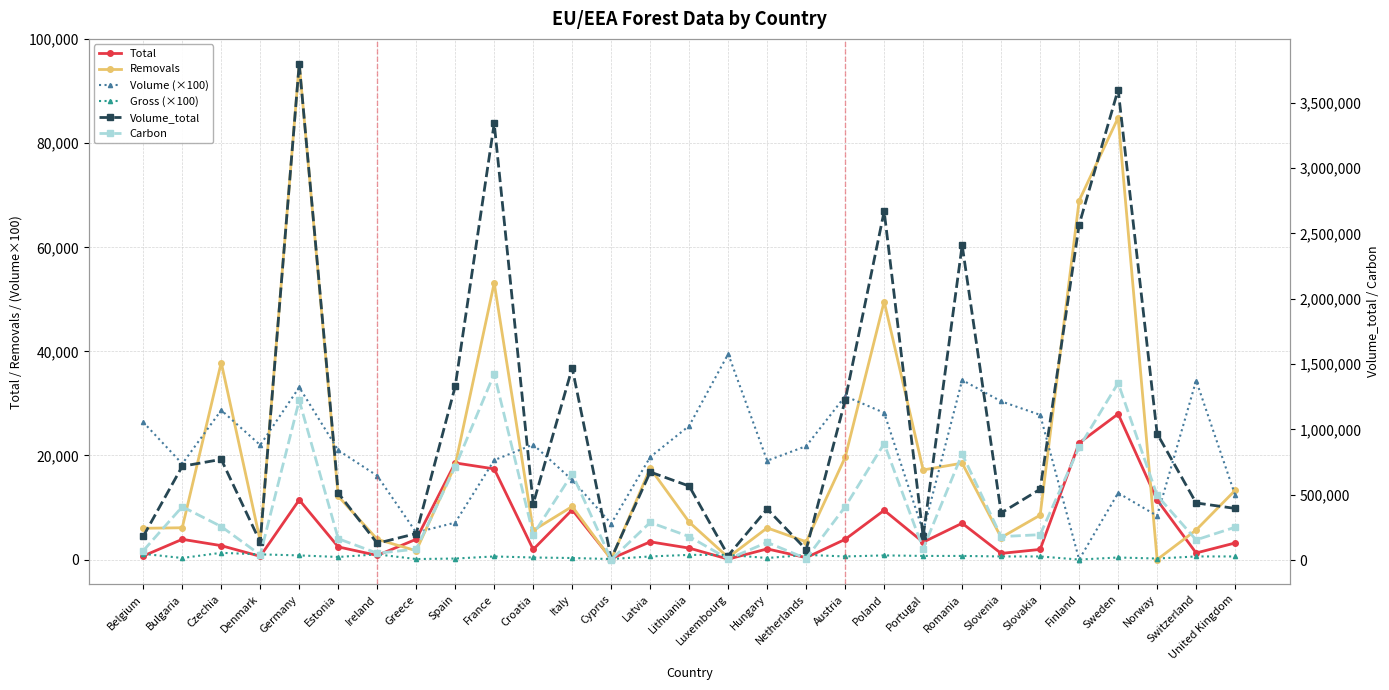

What is the highest value of the Total series?

27980.0